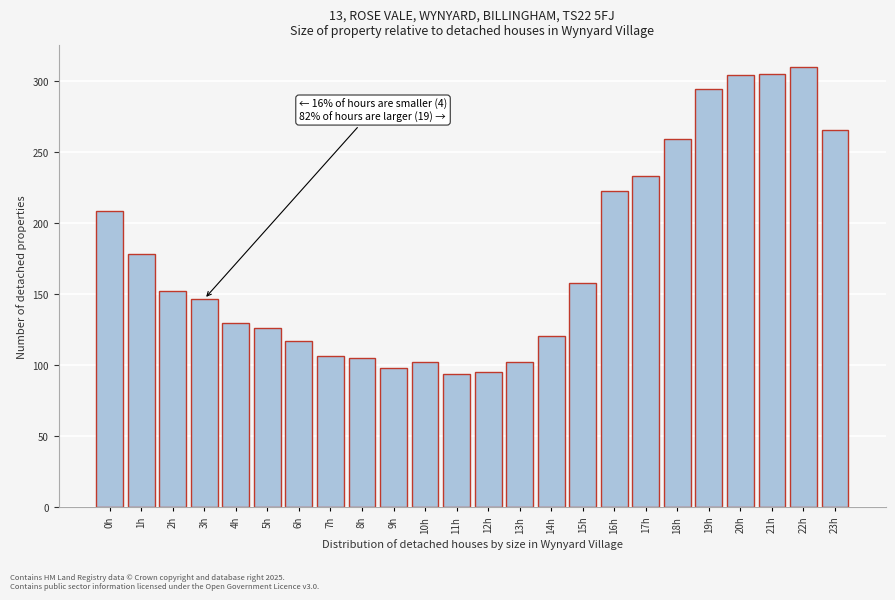

What is the sum of all values?

4232.4